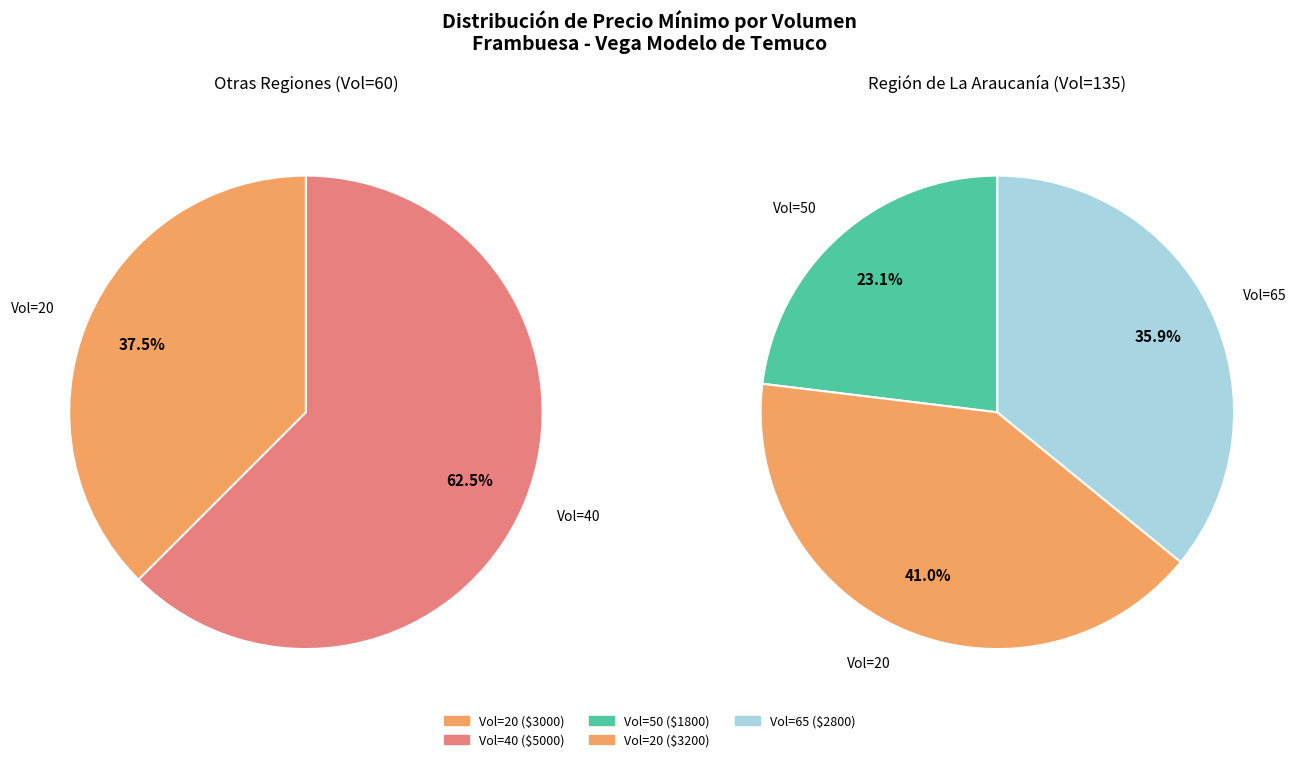

Count the number of slices in the pie.

5